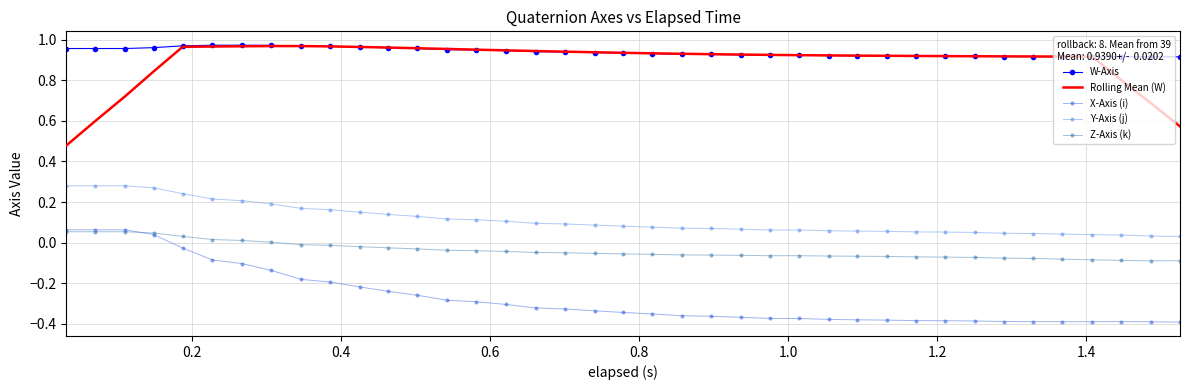

True or false: X-Axis (i) and Rolling Mean (W) cross at least once.

False